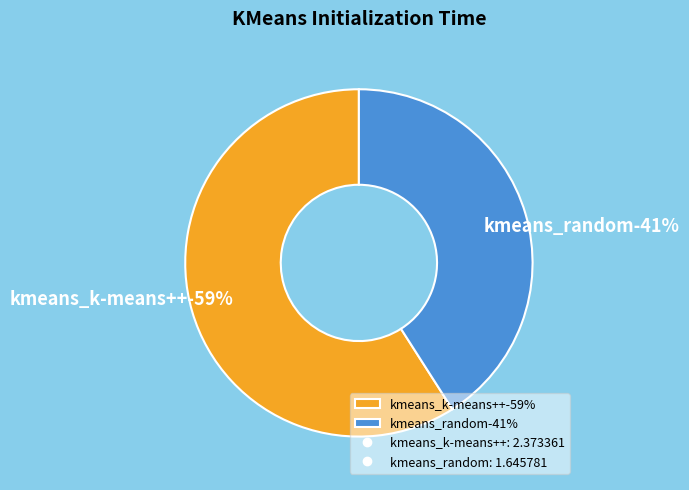

True or false: kmeans_random accounts for 41% of the total.

True